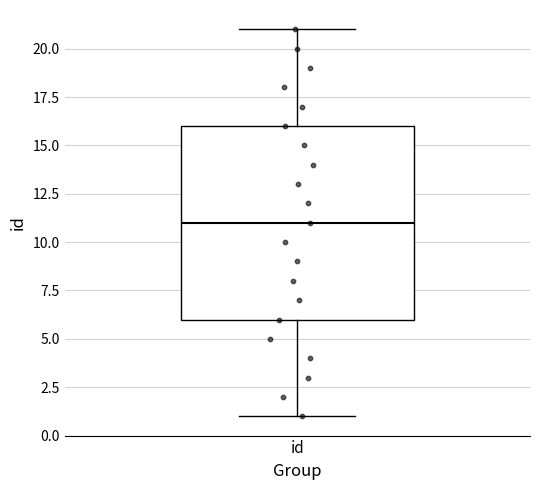

Transcribe this box plot: give where the median line is, the range the box spans, and where the two whiskers end, as read against the y-axis. The values are not printed on the chart, so give them approximately, as read against the axis.

median 11, box 6 to 16, whiskers 1 to 21